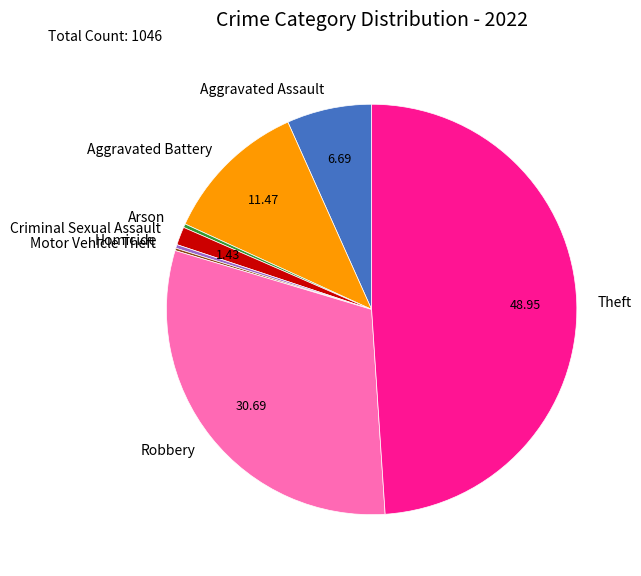

Does Homicide represent more than half of the total?

No